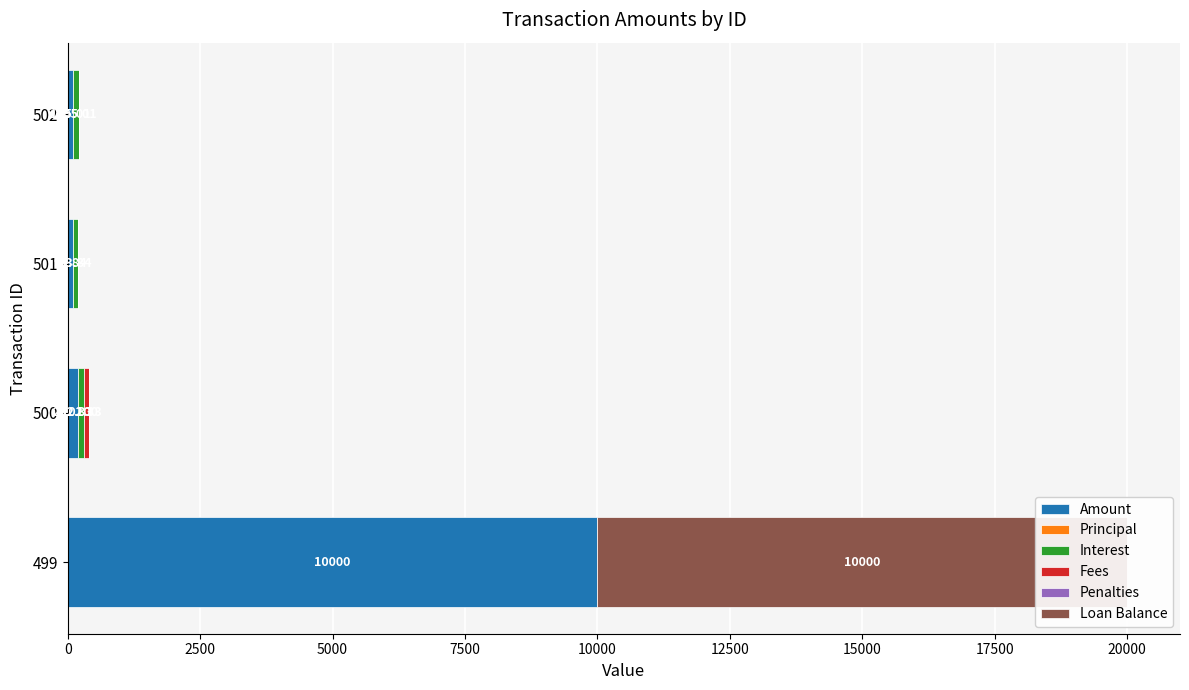

The value of Fees at 499 is 0.0. True or false?

True